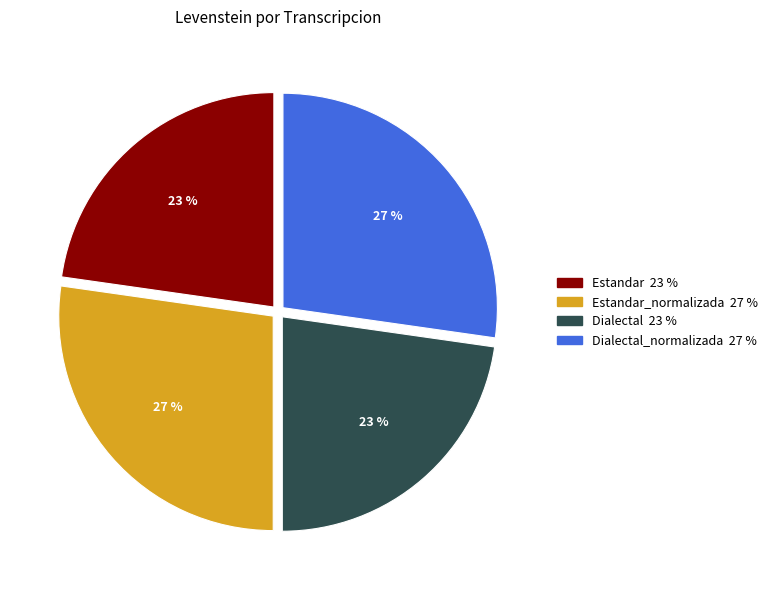

To the nearest percent, what is the average slice percentage?

25%